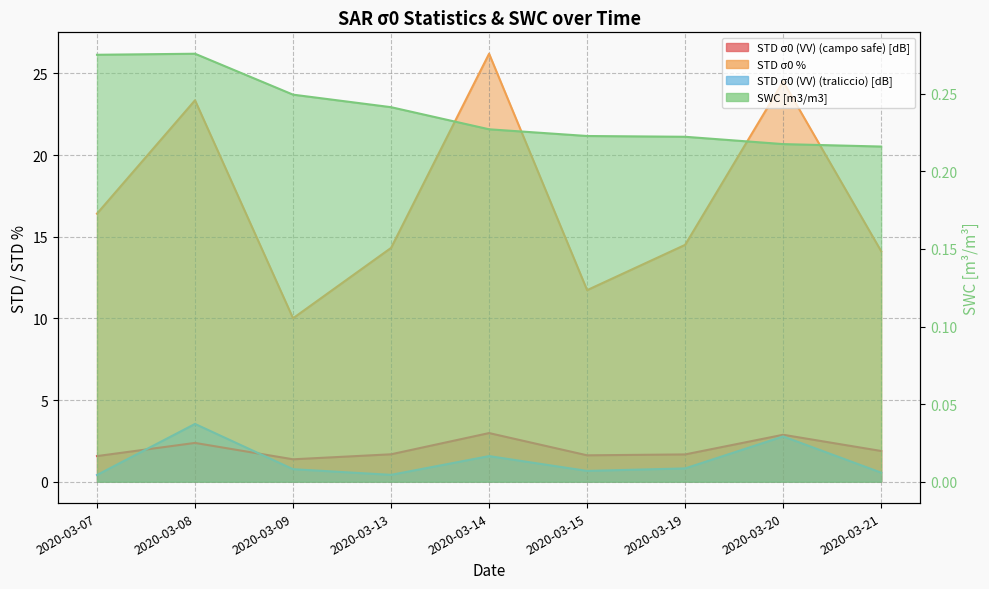

How many categories are shown in the chart?

9